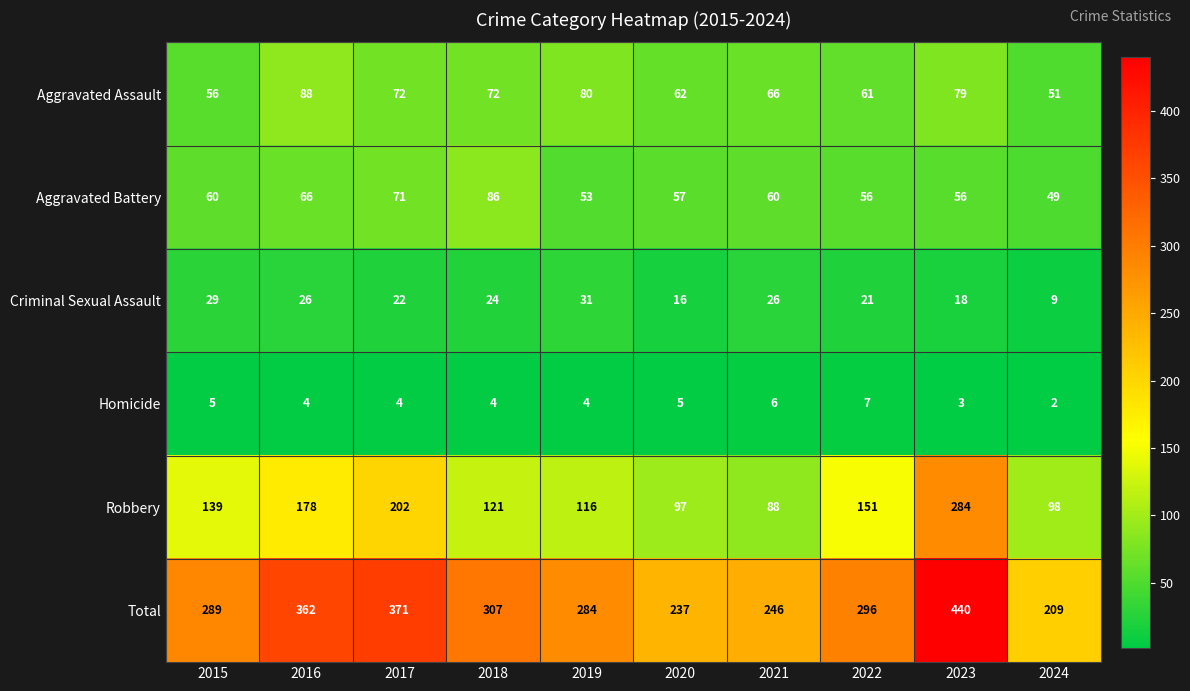

Is the value of Criminal Sexual Assault at 2018 greater than the value of Homicide at 2017?

Yes